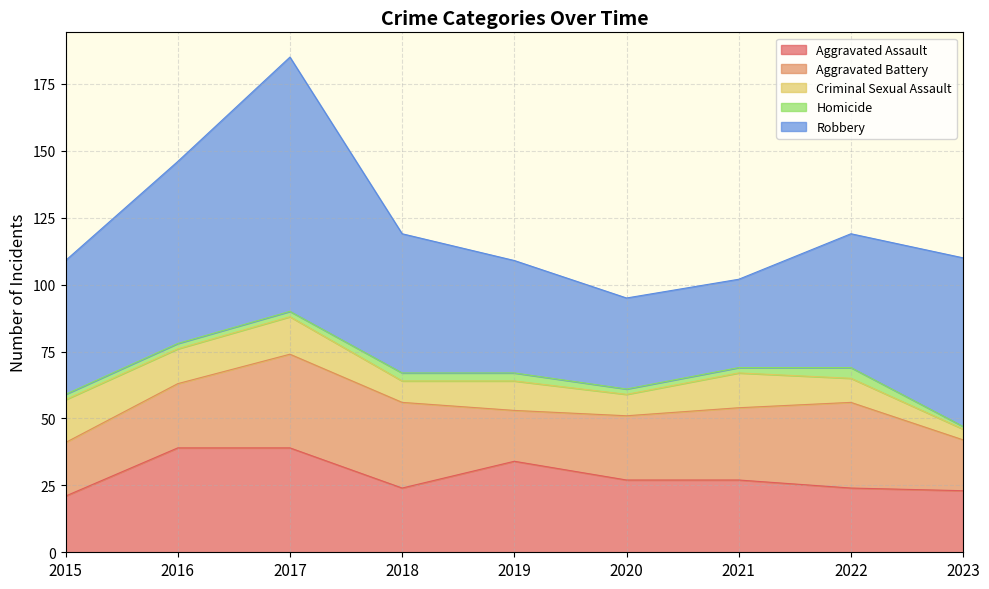

What is the difference between the maximum and minimum values in the Aggravated Assault series?

18